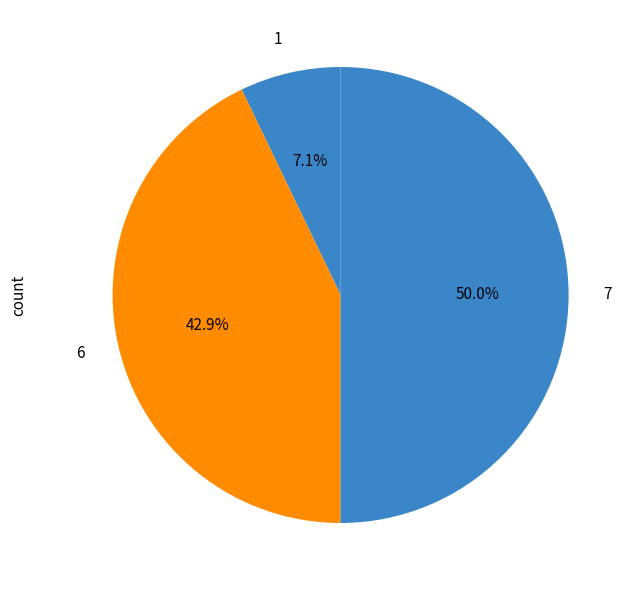

Between 7 and 6, which is larger?

7